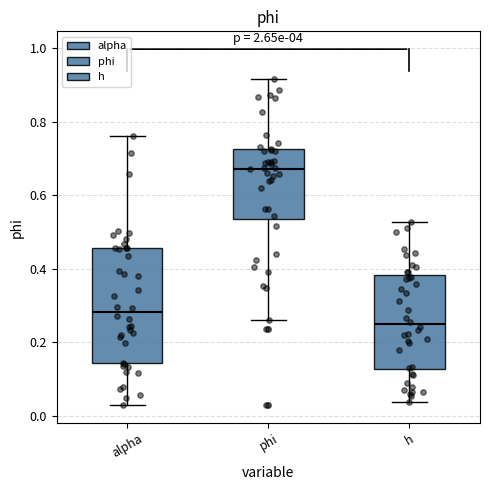

Which box has the lowest median line?

h